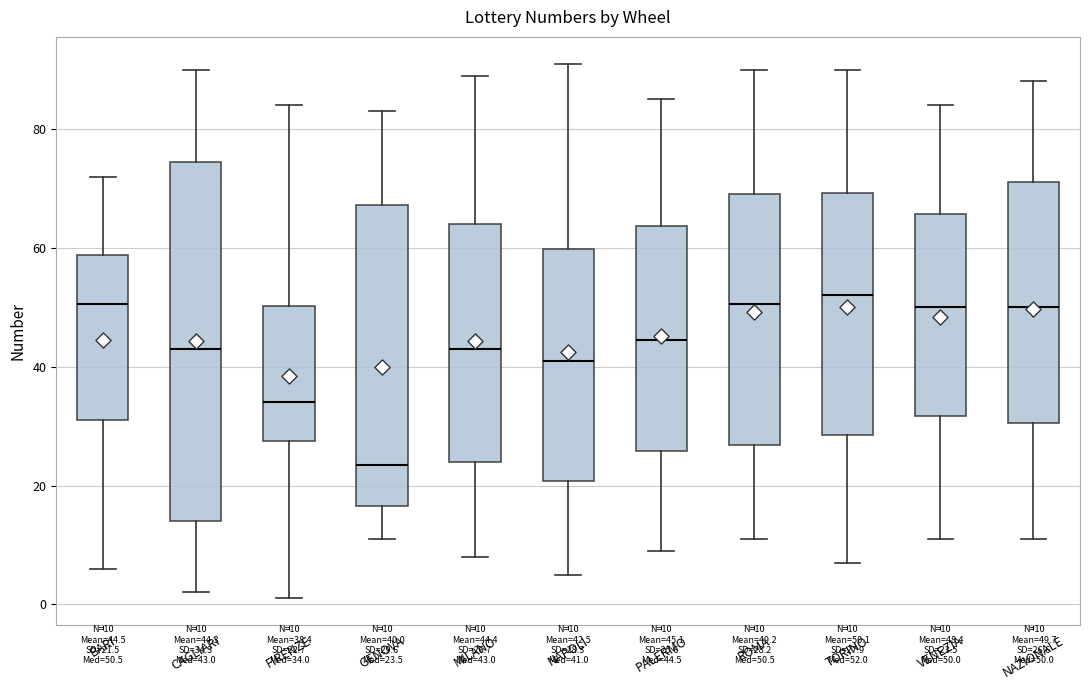

Which box has the lowest median line?

GENOVA